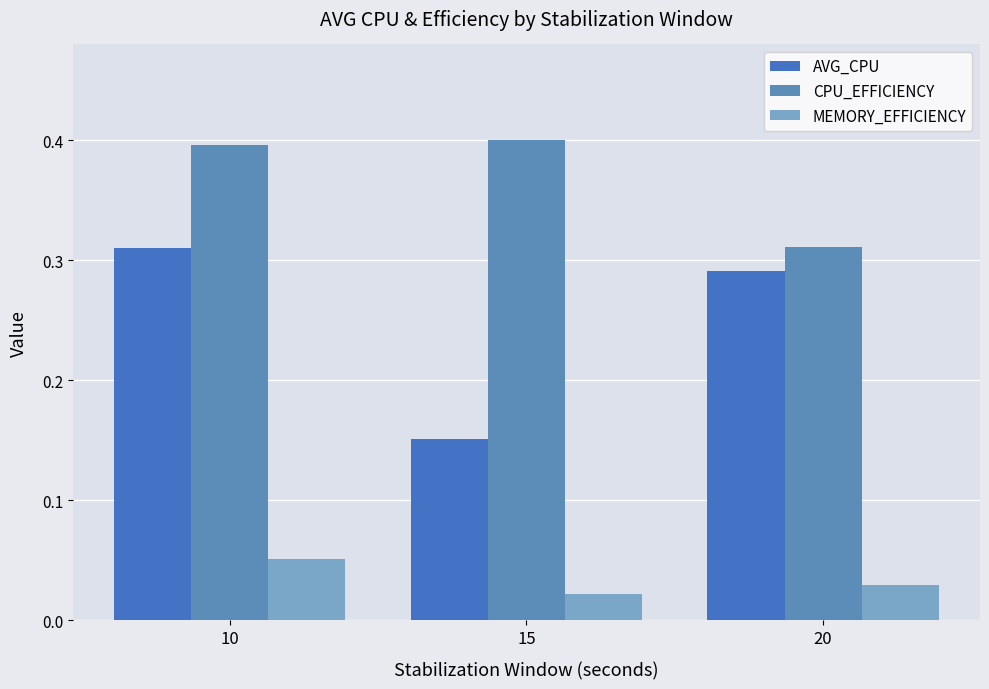

What is the highest value of the CPU_EFFICIENCY series?

0.4